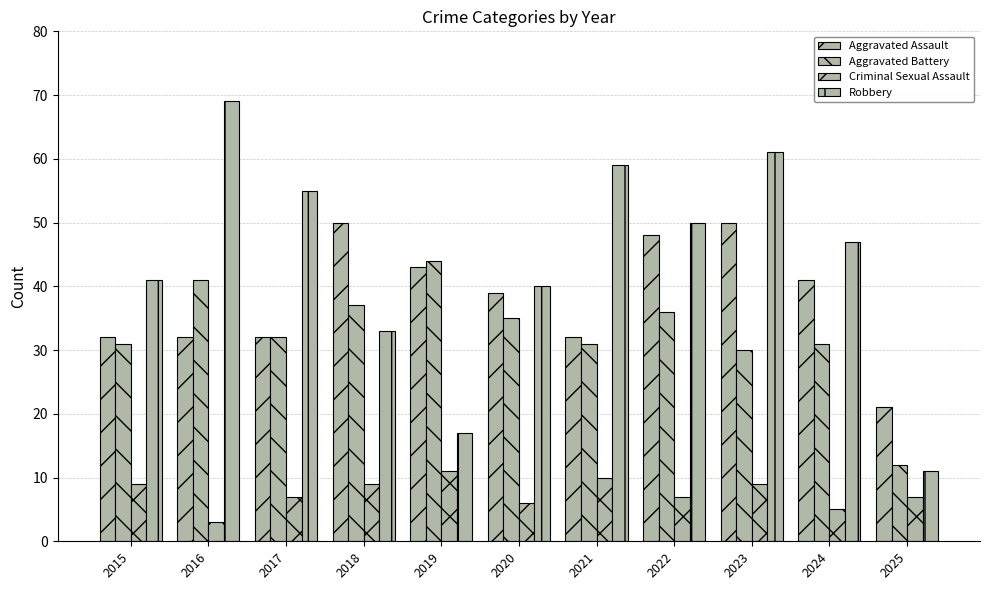

Is it true that Robbery equals 33 at 2022?

False